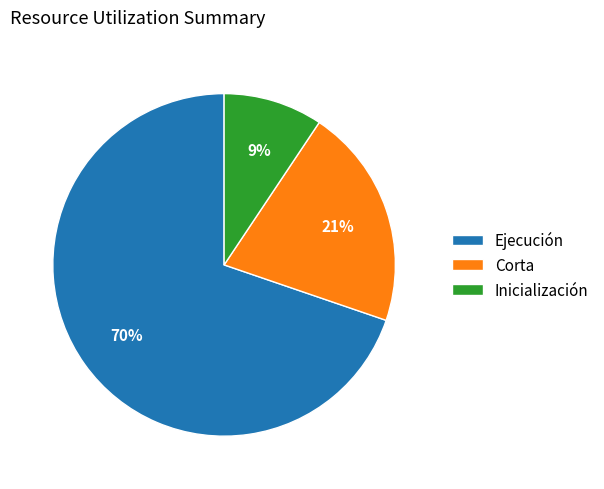

How many segments does this pie chart have?

3